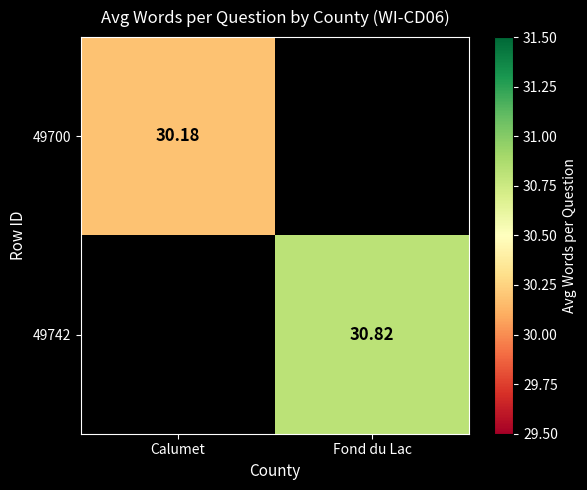

Between Calumet and Fond du Lac, which is larger?

Fond du Lac